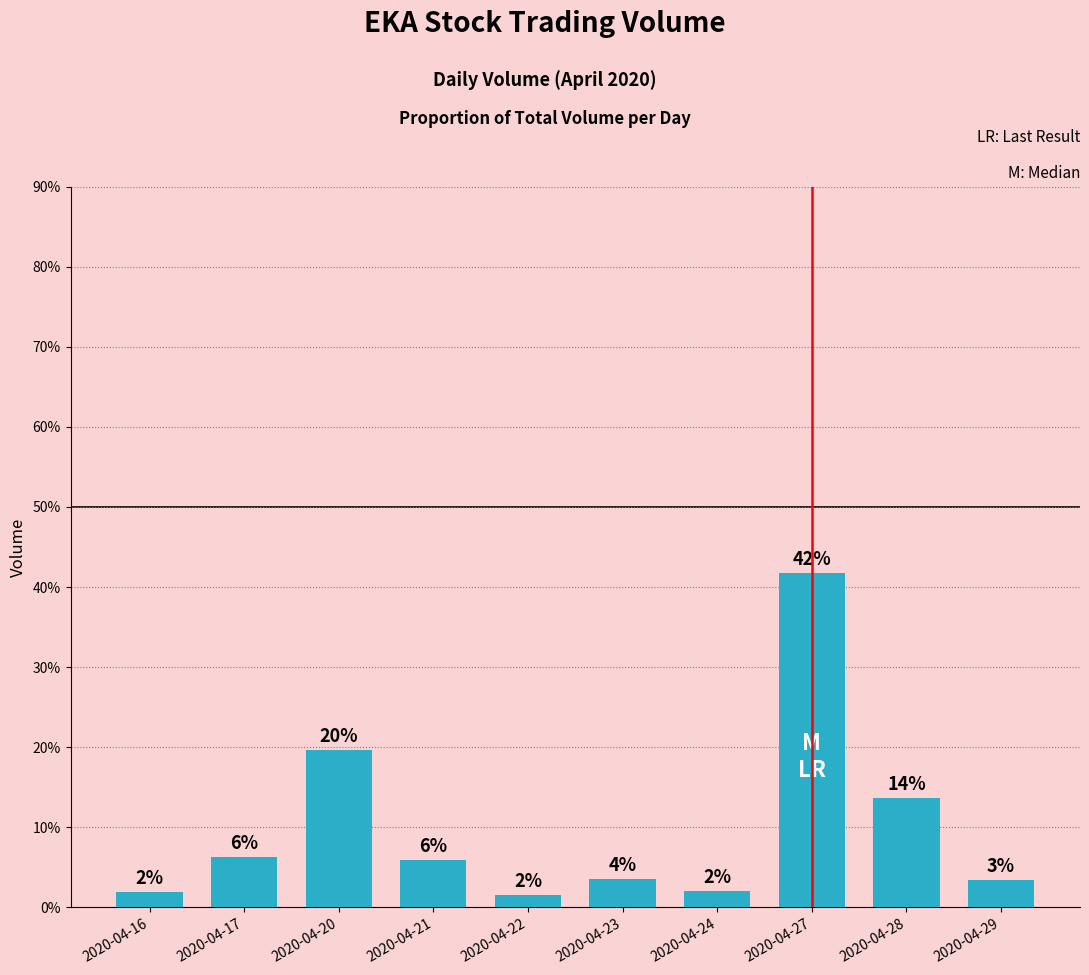

What is the difference between the maximum and minimum values?

40.2